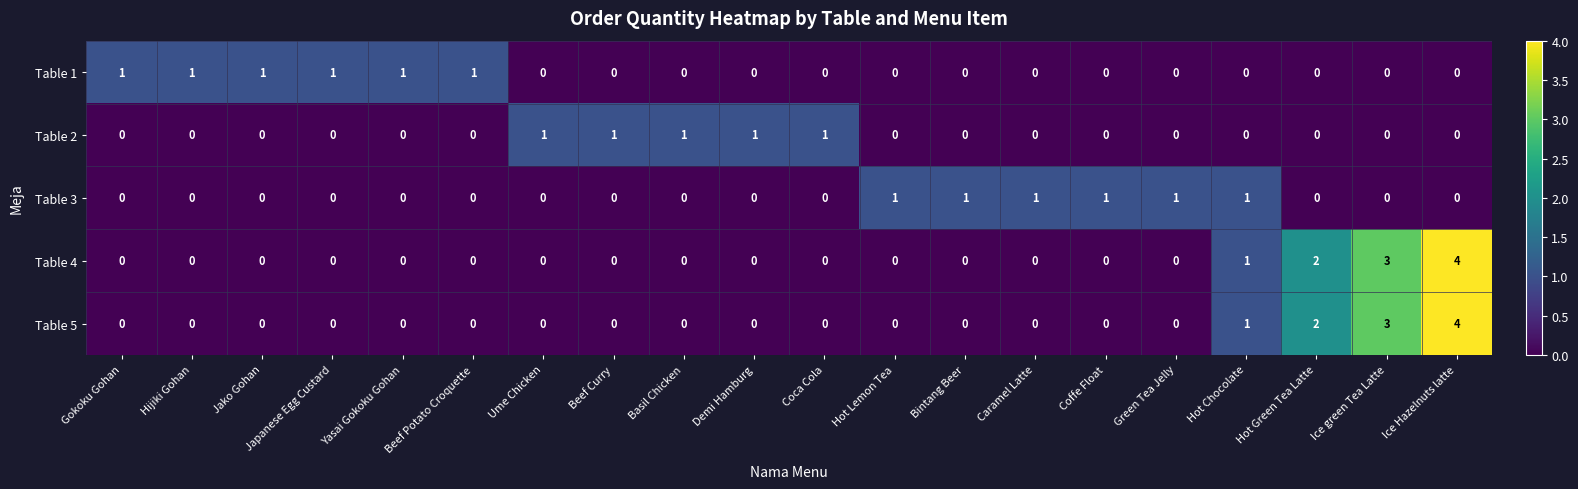

Which category has the highest value across all series?

Ice Hazelnuts latte